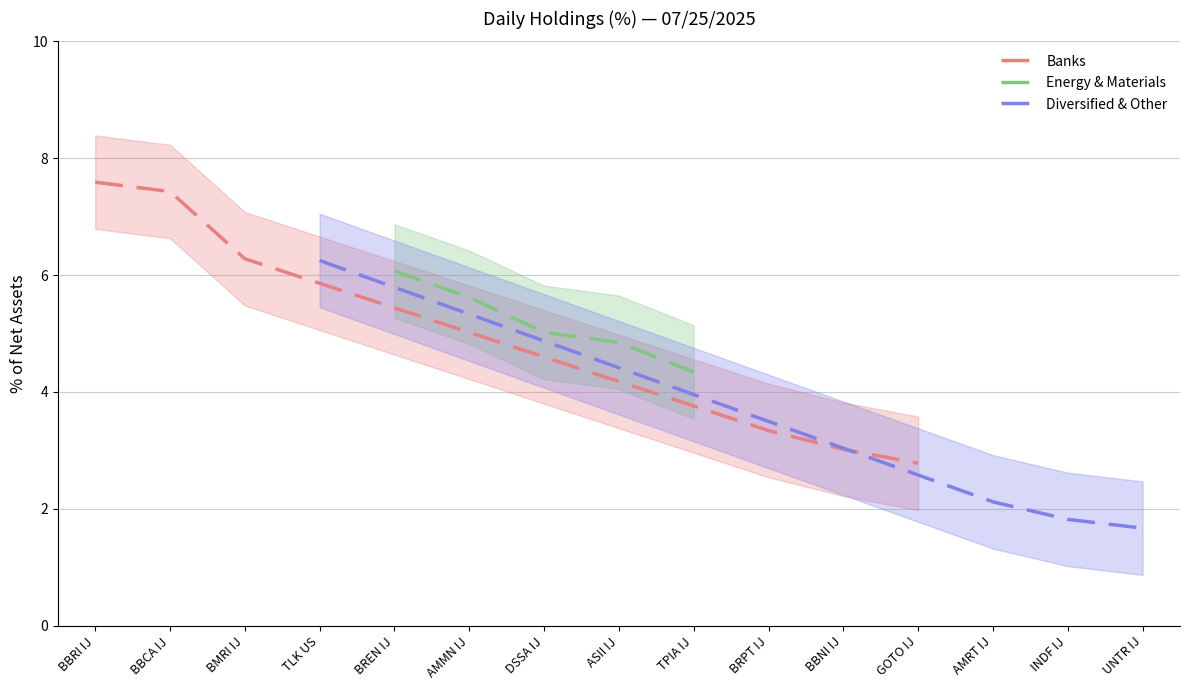

Where is Banks nearest to the value 5?

BMRI IJ